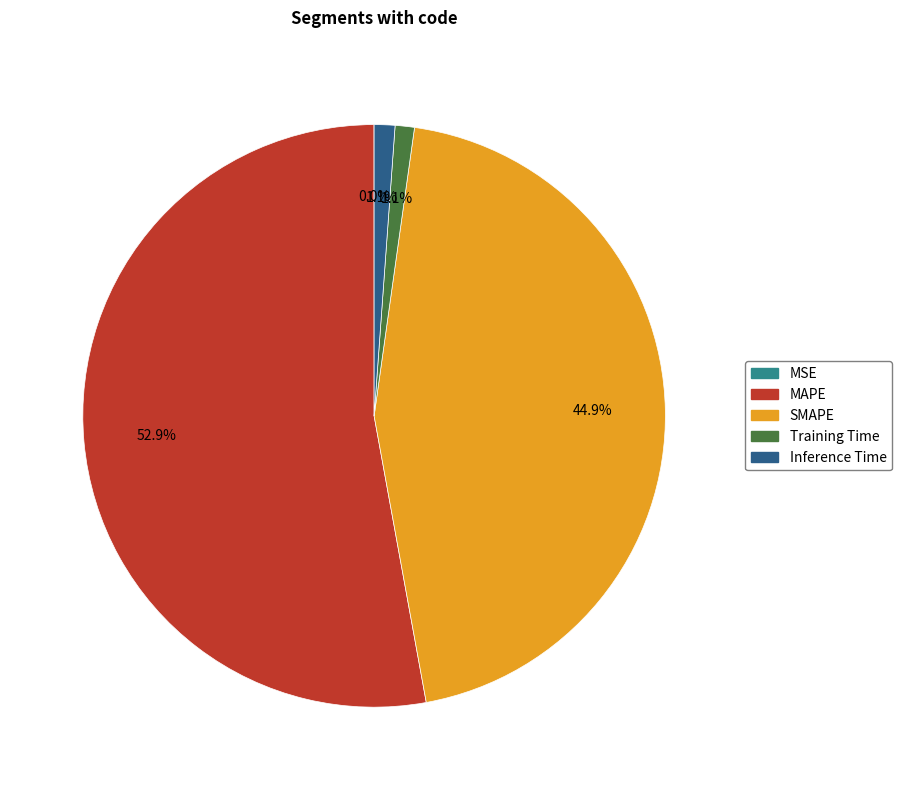

Which slice is the largest?

MAPE